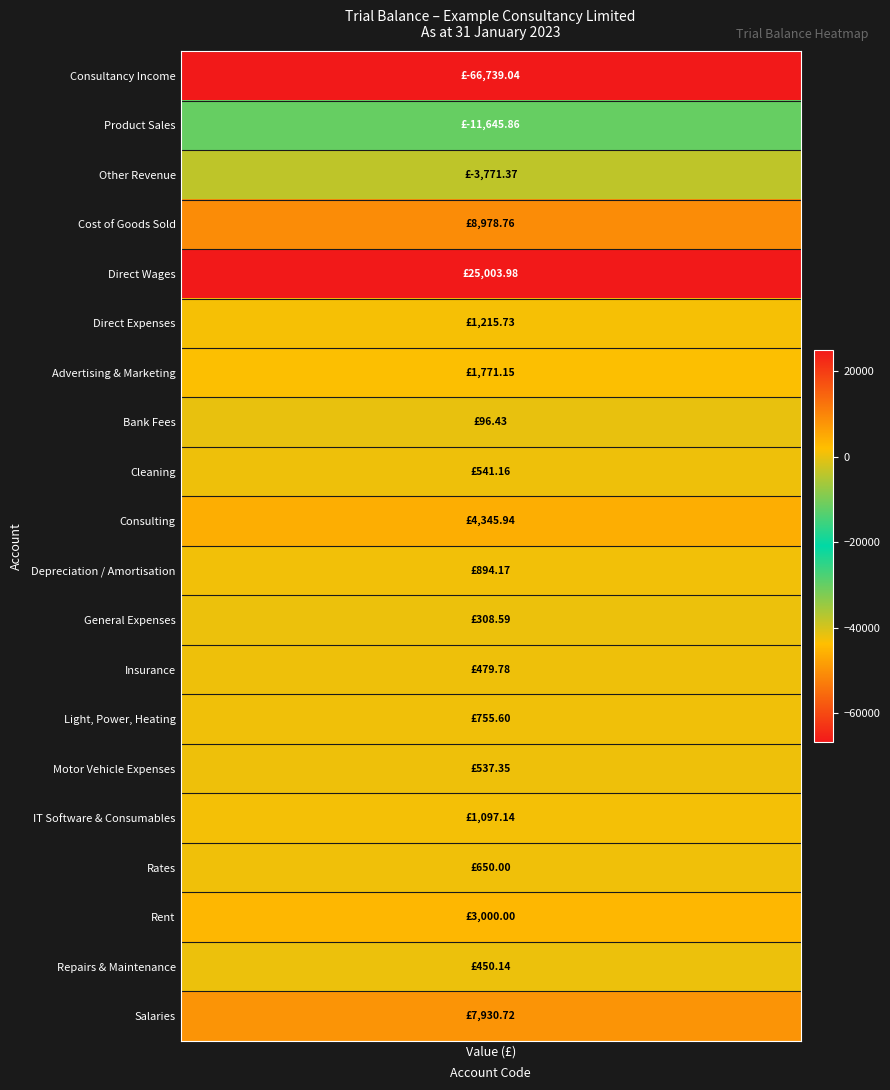

What is the difference between the second highest and minimum values?

75717.8